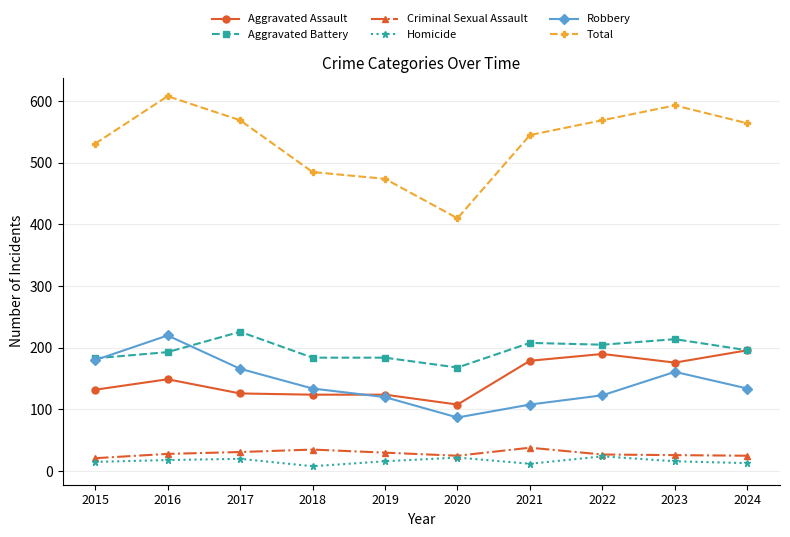

Which series changed the most between 2021 and 2024?

Robbery